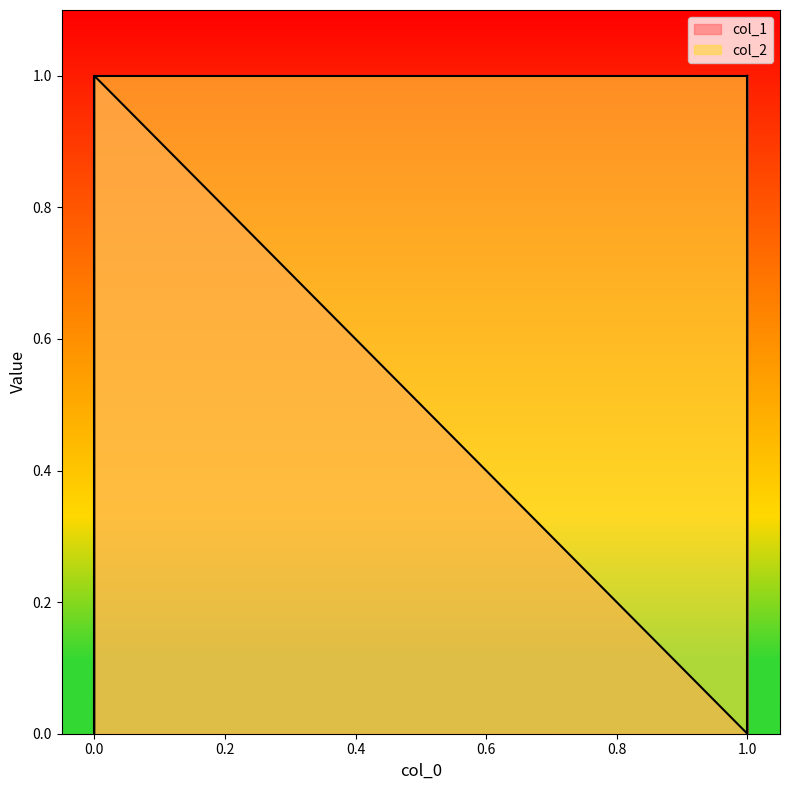

Read the col_2 value at 0.

1